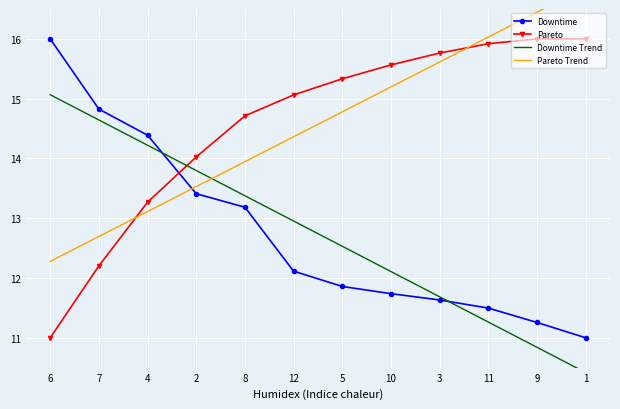

What is the difference between the second highest and minimum values in the Pareto Trend series?

4.2